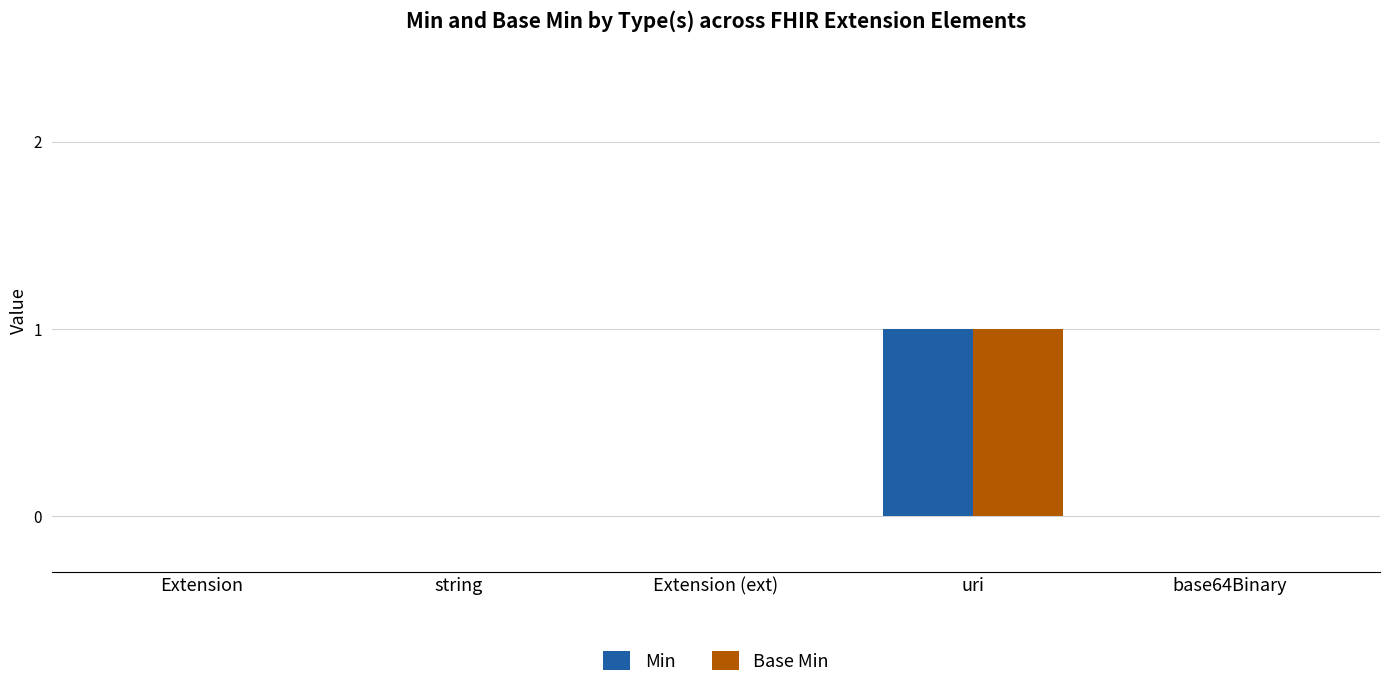

At which category is the sum across all series the highest?

uri